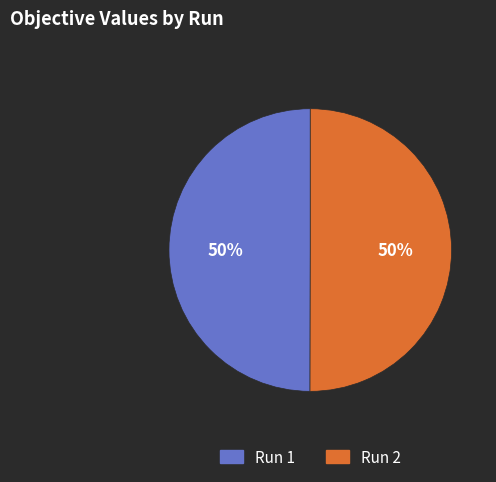

Which slice is the largest?

2